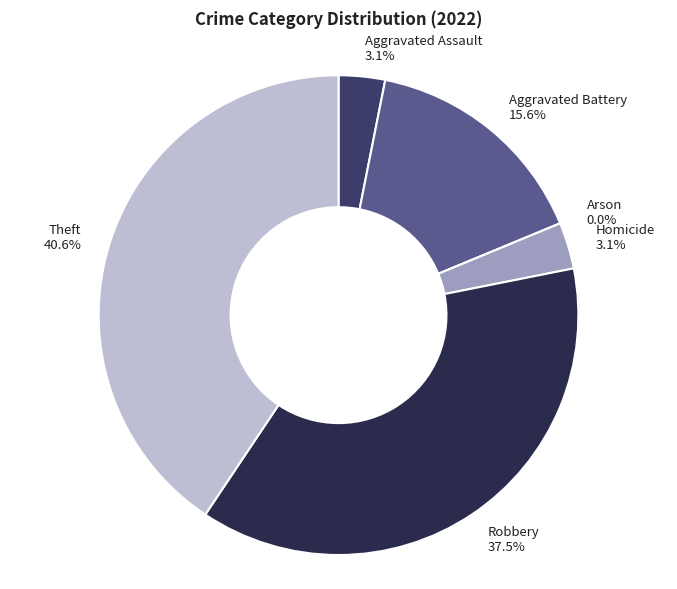

What is the total percentage of Aggravated Assault and Arson?

3.1%